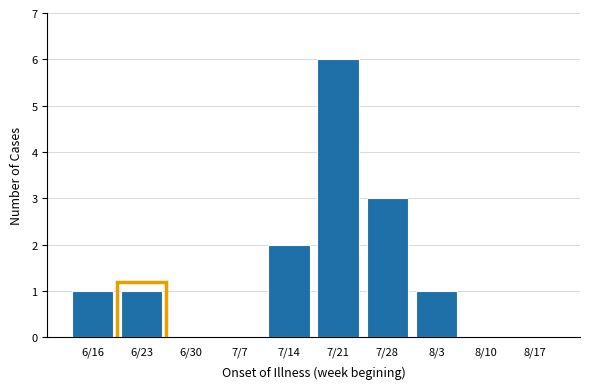

Reading left to right, list all the values displayed in this chart.

6/16=1	6/23=1	6/30=0	7/7=0	7/14=2	7/21=6	7/28=3	8/3=1	8/10=0	8/17=0